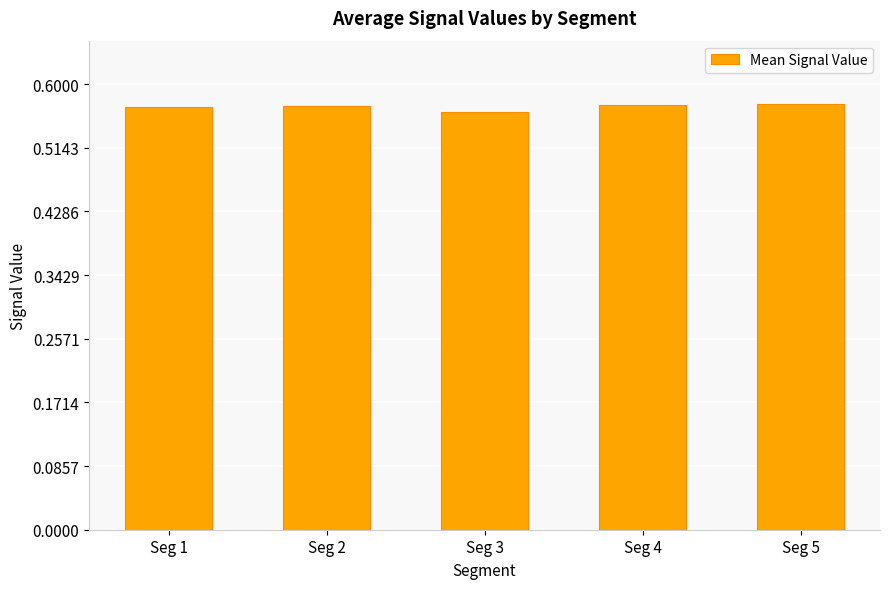

Count the values in the range 0 to 1.

5